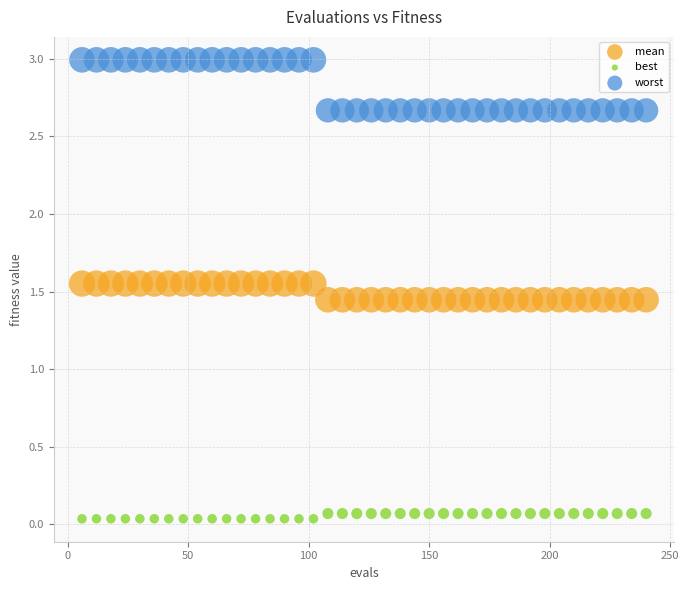

Across all data points, what is the range of Y values (max minus min)?

3.0